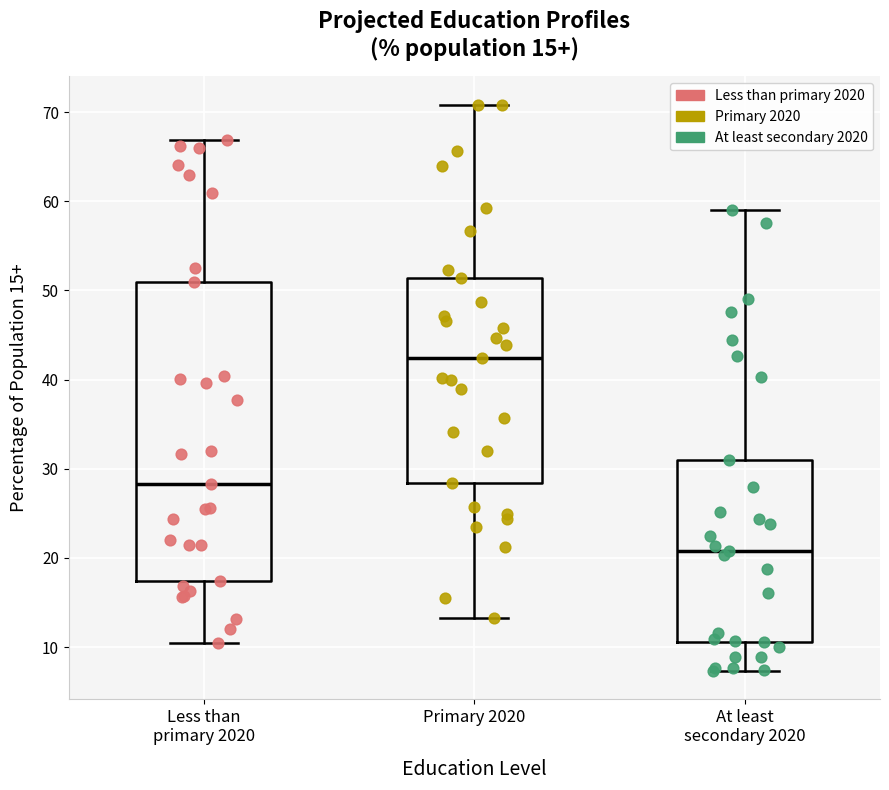

Which box is the tallest, from its lower edge to its upper edge?

Less than primary 2020